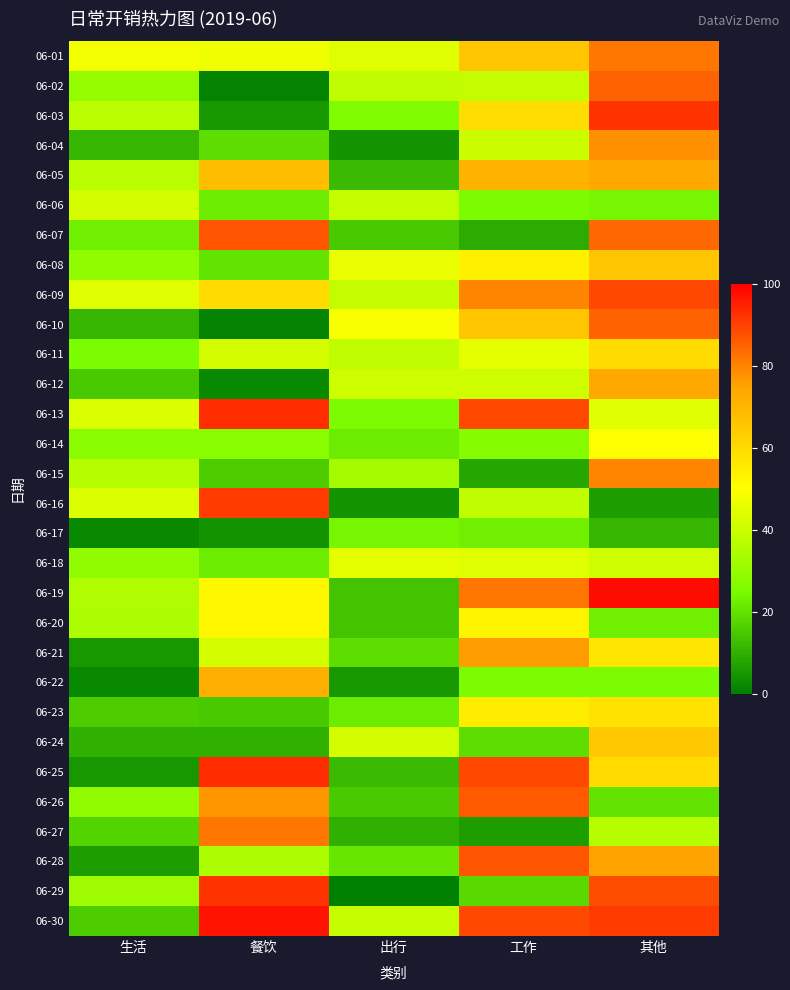

At 生活, list the series in order from largest to smallest.

06-01, 06-09, 06-13, 06-16, 06-06, 06-03, 06-05, 06-15, 06-19, 06-20, 06-29, 06-02, 06-08, 06-18, 06-26, 06-14, 06-11, 06-07, 06-27, 06-23, 06-30, 06-12, 06-04, 06-10, 06-24, 06-28, 06-21, 06-25, 06-17, 06-22